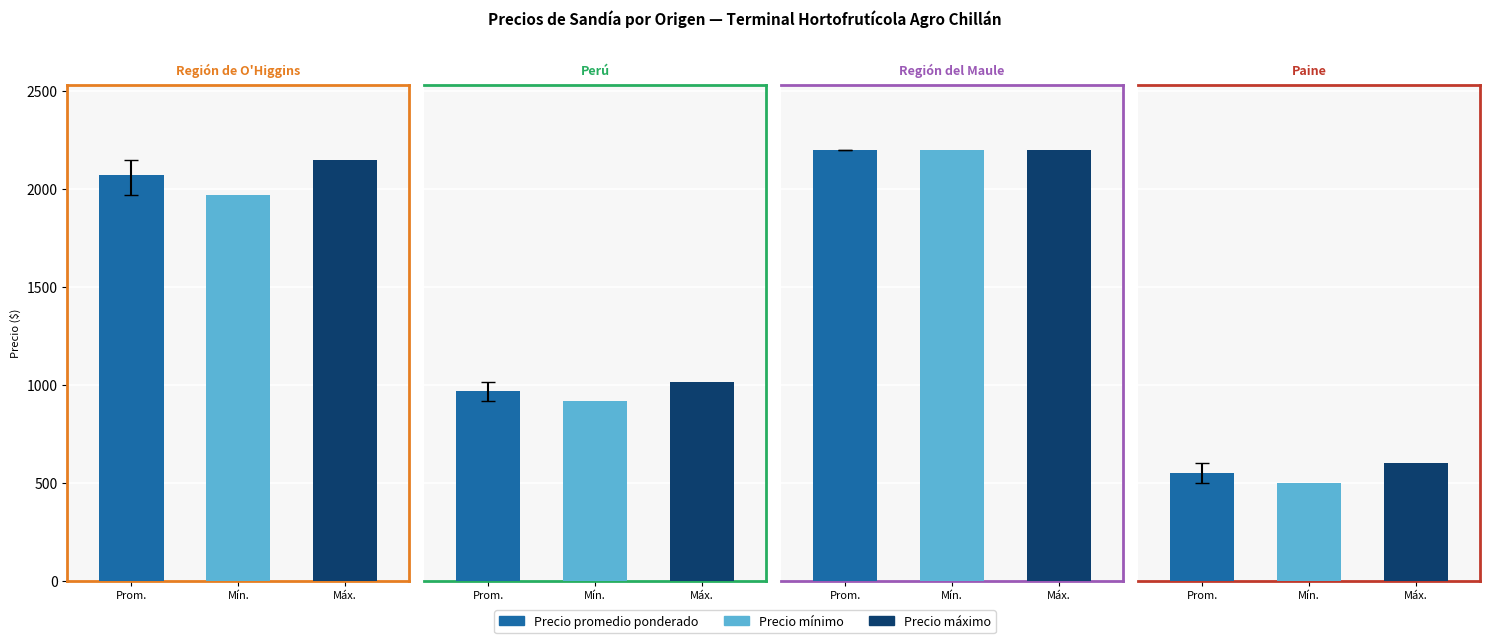

How many bars are there in each group?

3